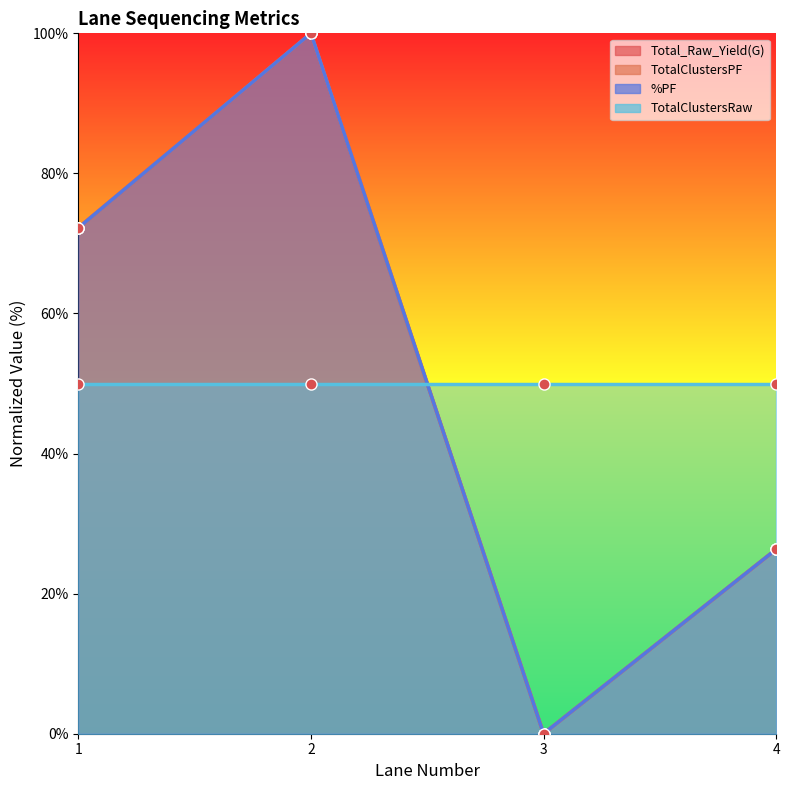

True or false: %PF and TotalClustersPF intersect in this chart.

False